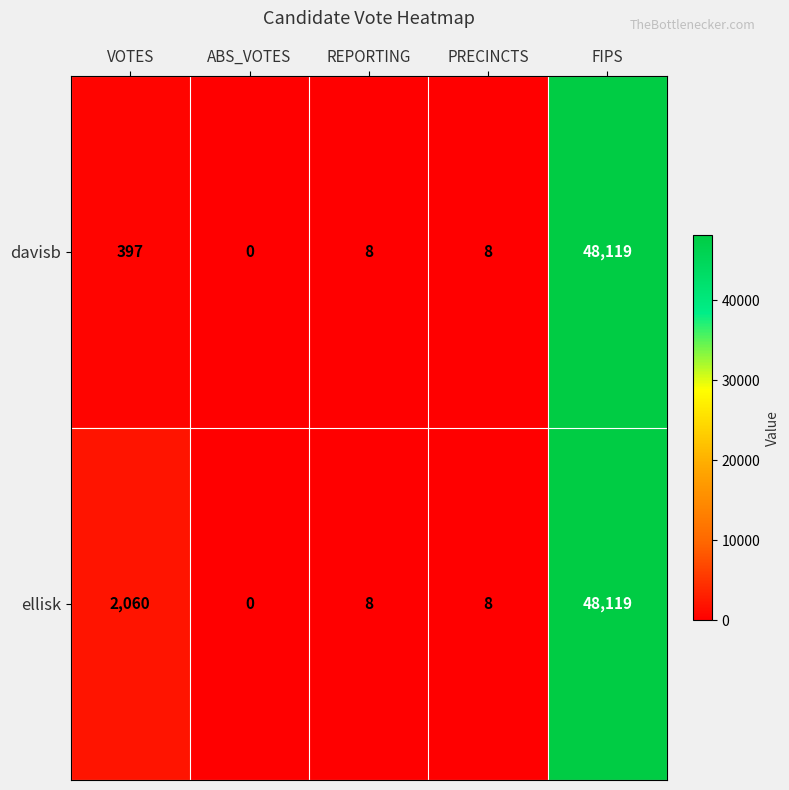

True or false: davisb has a value of 48119 at FIPS.

True